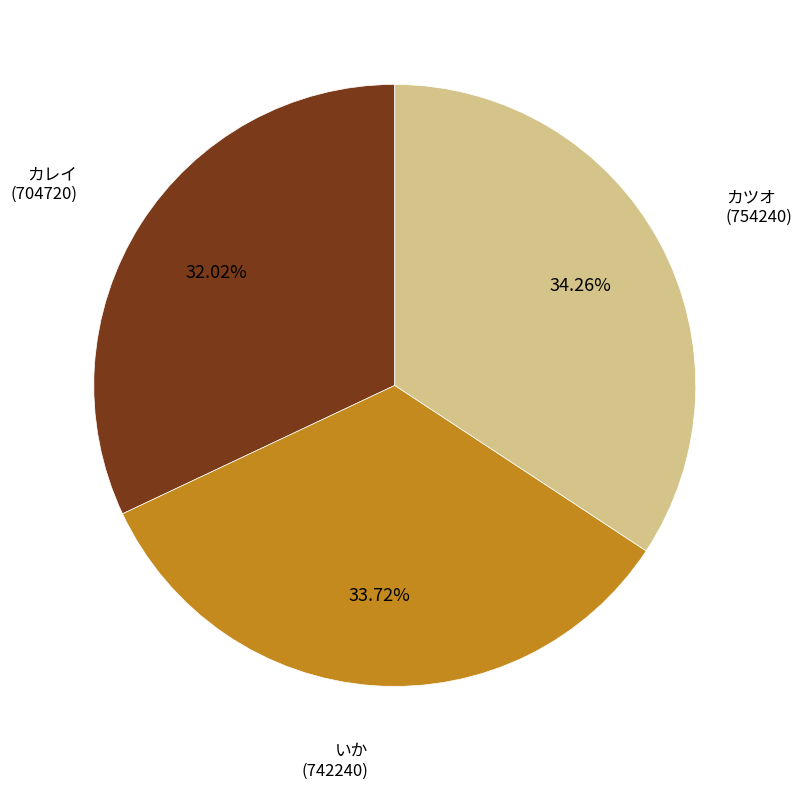

Is there a majority slice in this chart?

No